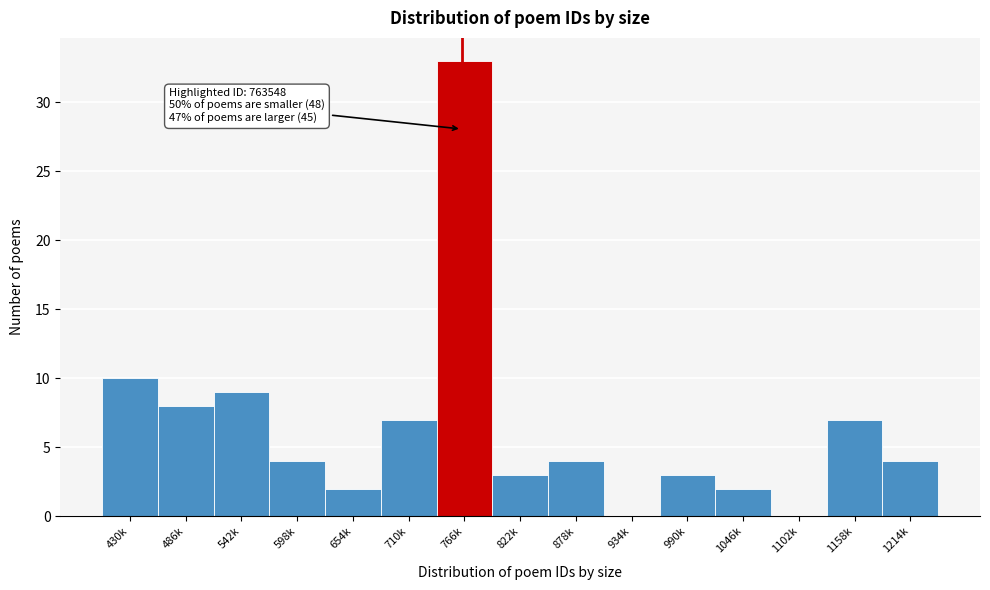

Reading left to right, what are all the values shown in this chart?

430k=10	486k=8	542k=9	598k=4	654k=2	710k=7	766k=33	822k=3	878k=4	934k=0	990k=3	1046k=2	1102k=0	1158k=7	1214k=4